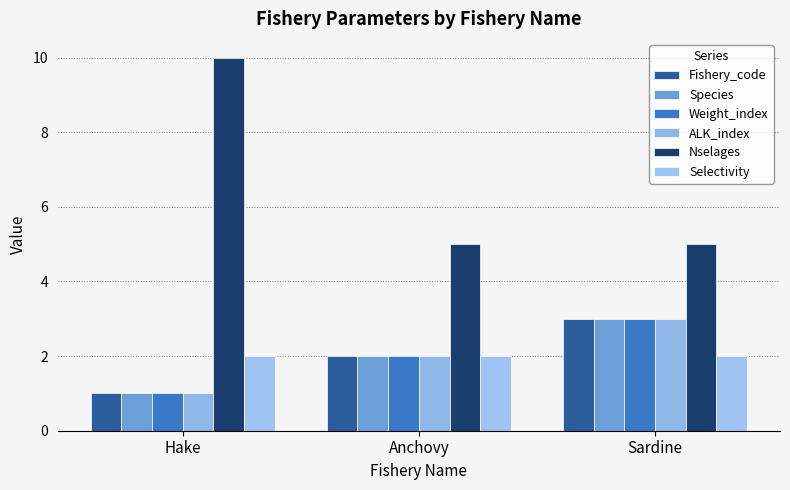

How many data points does each series have?

3